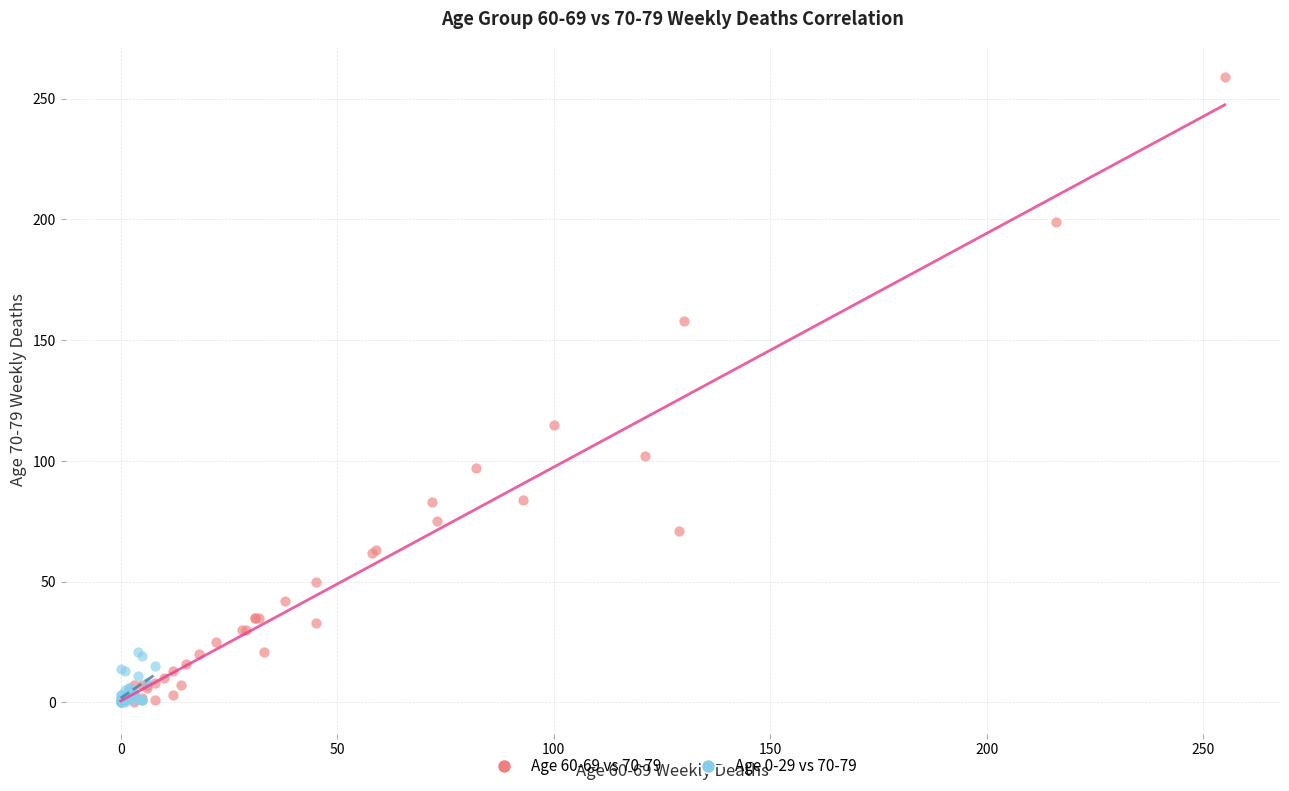

Which series reaches the maximum Y coordinate?

Age 60-69 vs 70-79